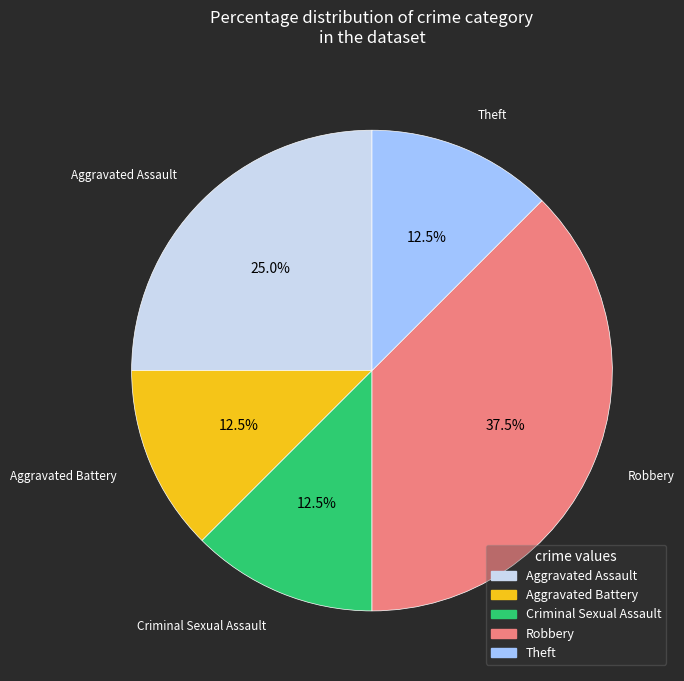

Which slice is the largest?

Robbery